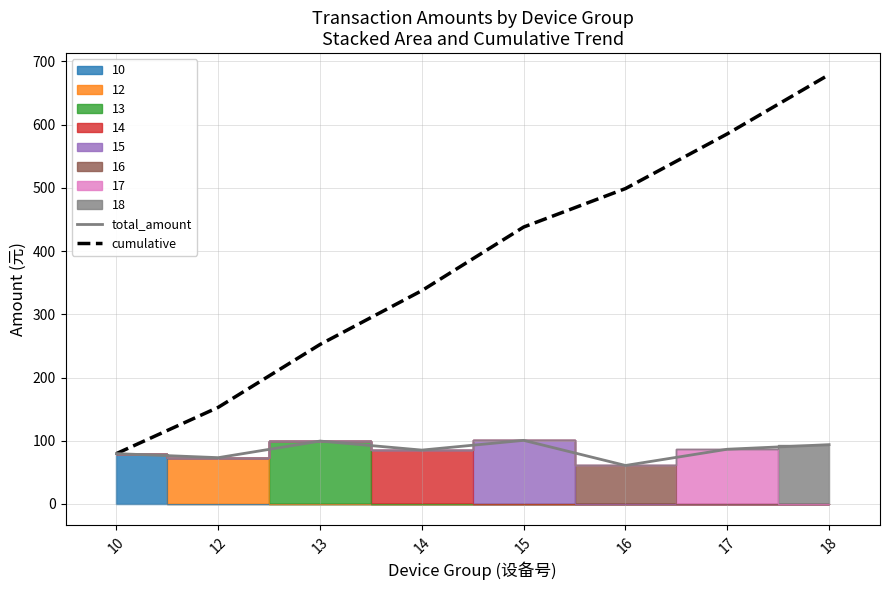

Reading left to right, list all the values displayed in this chart.

total_amount: 79.6	73.2	99.5	85.2	100.6	60.9	86.5	93.8
cumulative: 79.6	152.8	252.3	337.5	438.0	498.9	585.4	679.2